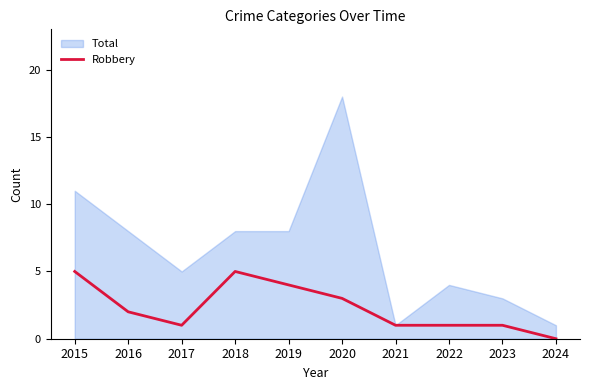

List the series in order of their overall mean, lowest first.

Robbery, Total